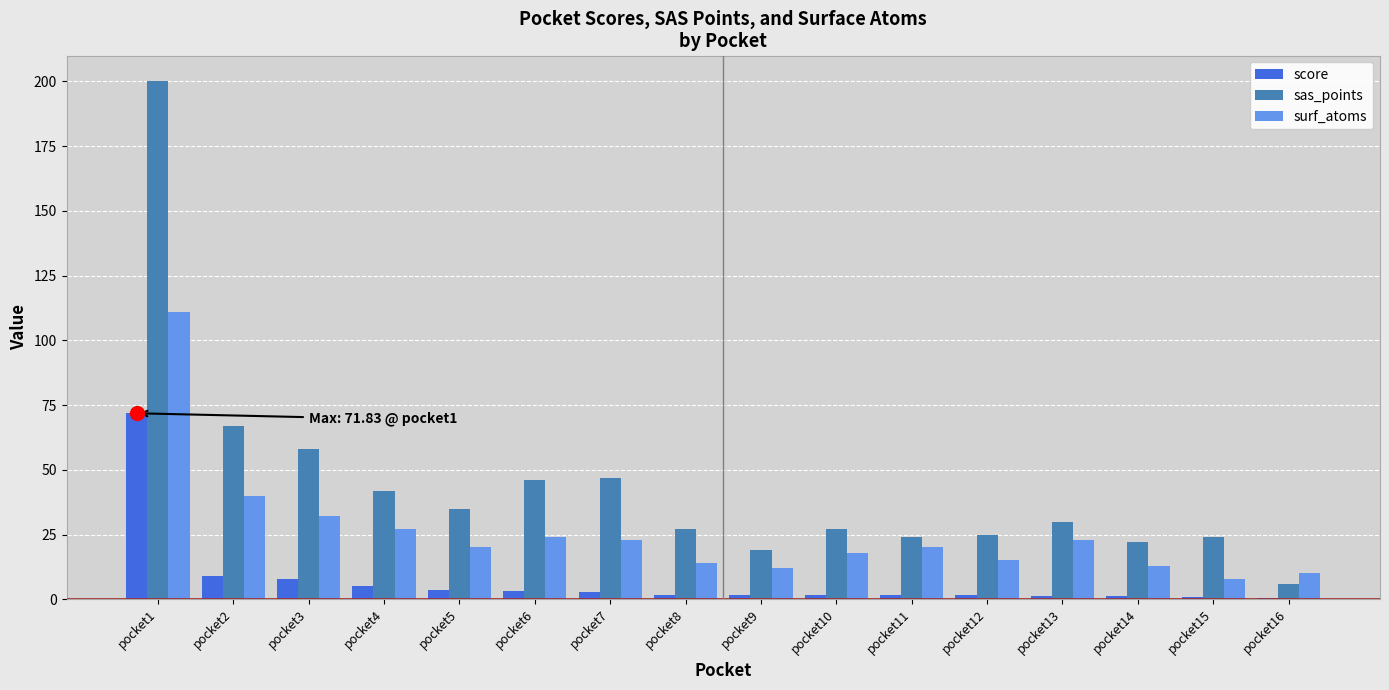

How many bars are there in total?

48